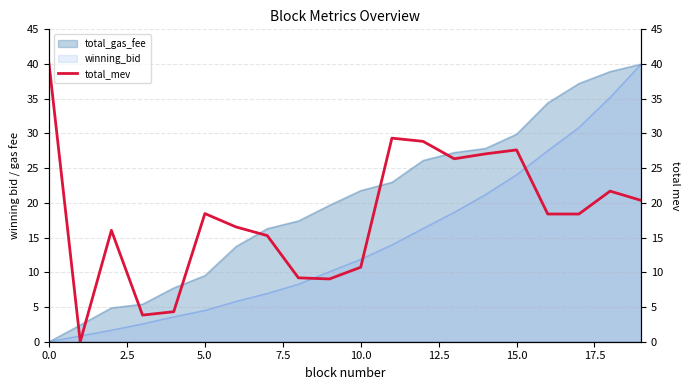

What is the maximum value shown in the chart?

40.0